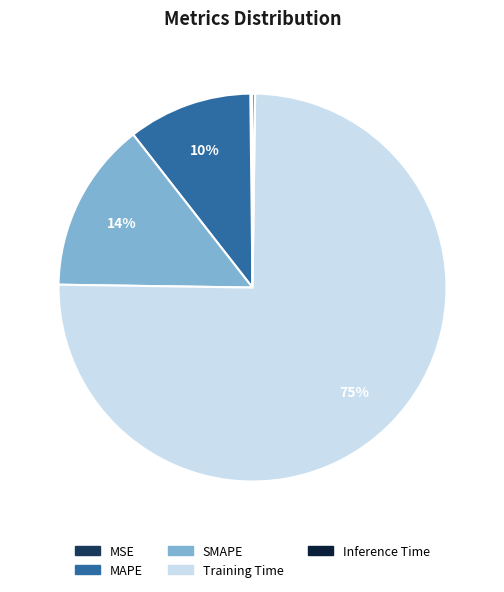

To the nearest percent, what is the average slice percentage?

20%